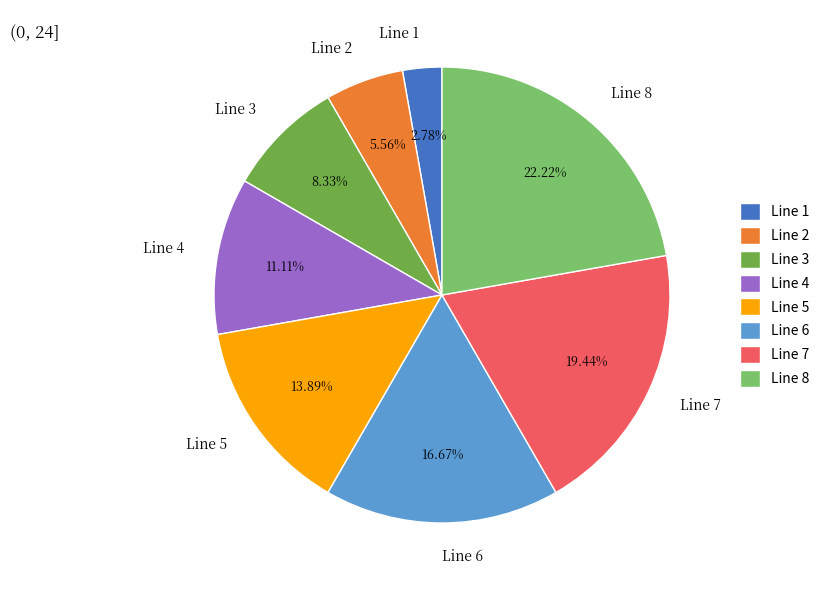

Between Line 4 and Line 2, which is larger?

Line 4